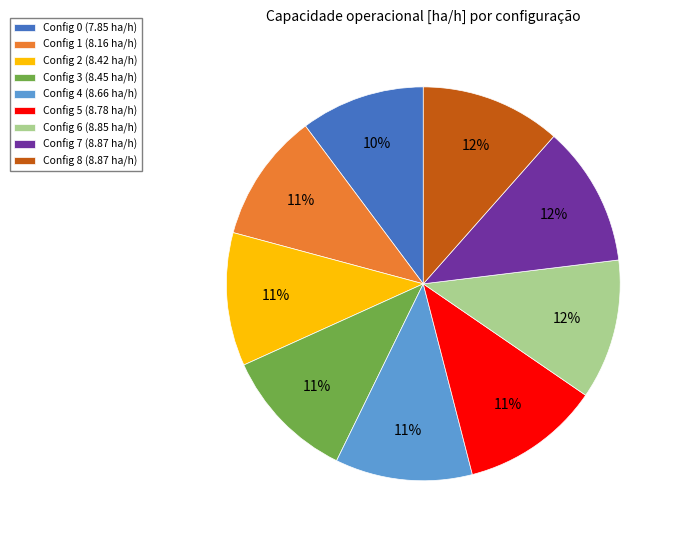

To the nearest percent, what portion does Config 6 (8.85 ha/h) represent?

12%